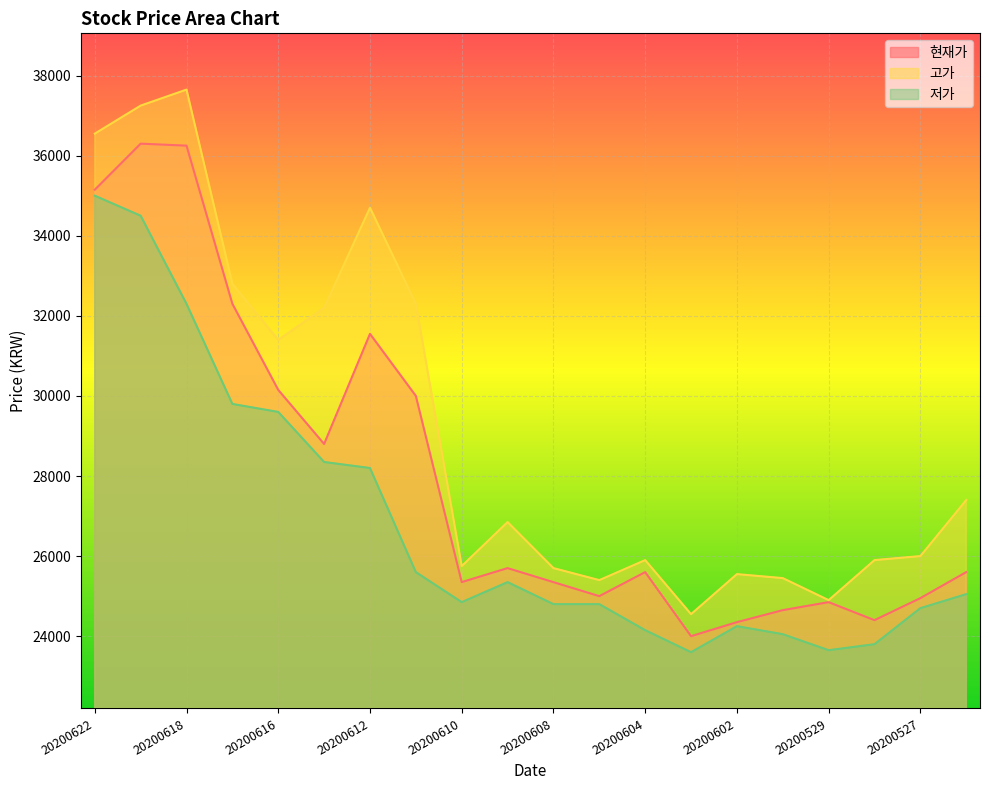

True or false: 현재가 has a value of 28800 at 20200615.

True